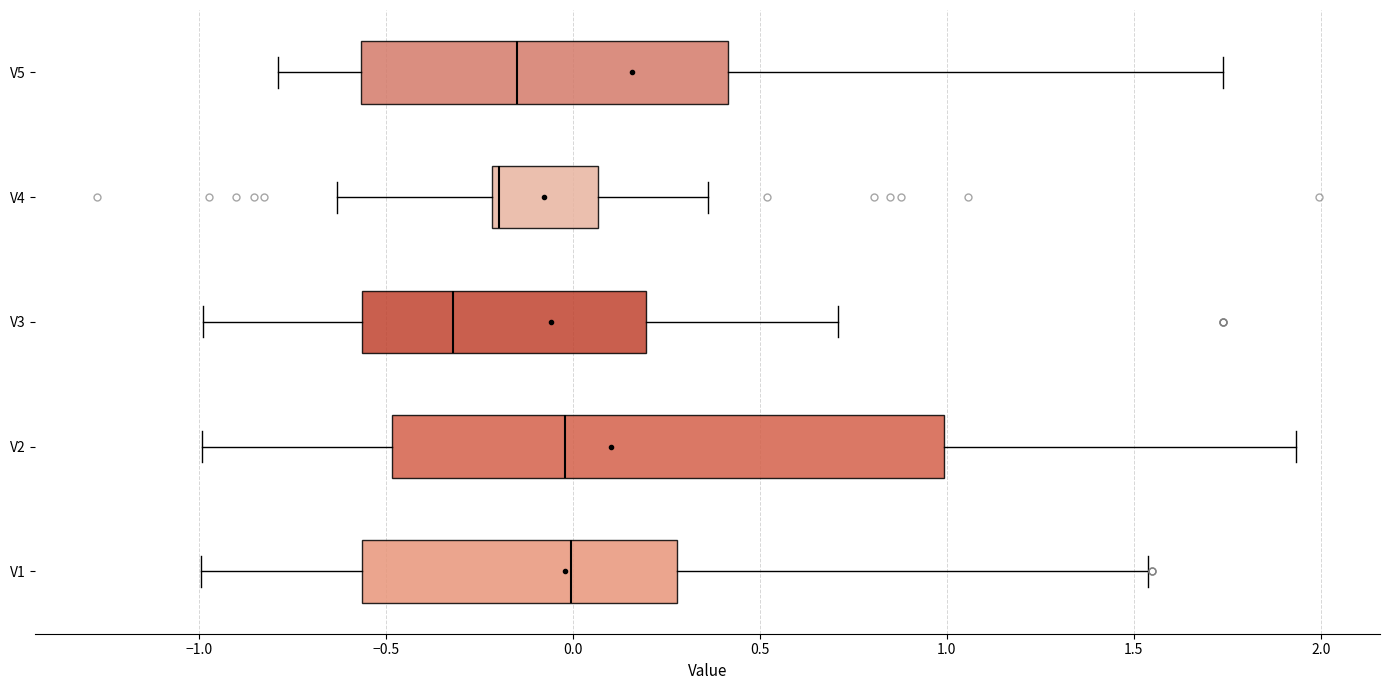

Reading bottom to top, transcribe this box plot: for each box, give where its median line is, the range the box spans, and where its two whiskers end, as read against the x-axis. The values are not printed on the chart, so give them approximately, as read against the axis.

V1: median 0.00, box -0.55 to 0.30, whiskers -1.00 to 1.55
V2: median 0.00, box -0.50 to 1.00, whiskers -1.00 to 1.95
V3: median -0.30, box -0.55 to 0.20, whiskers -1.00 to 0.70
V4: median -0.20 (just right of the box's left edge), box -0.20 to 0.05, whiskers -0.65 to 0.35
V5: median -0.15, box -0.55 to 0.40, whiskers -0.80 to 1.75